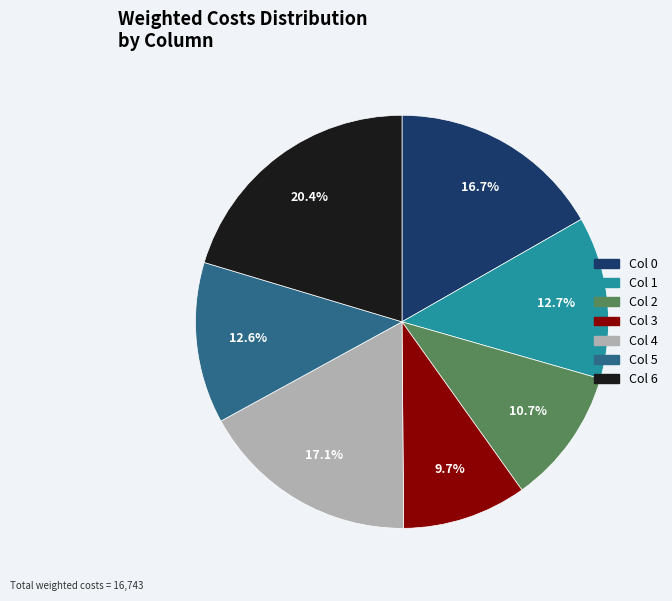

Does any single category account for the majority?

No